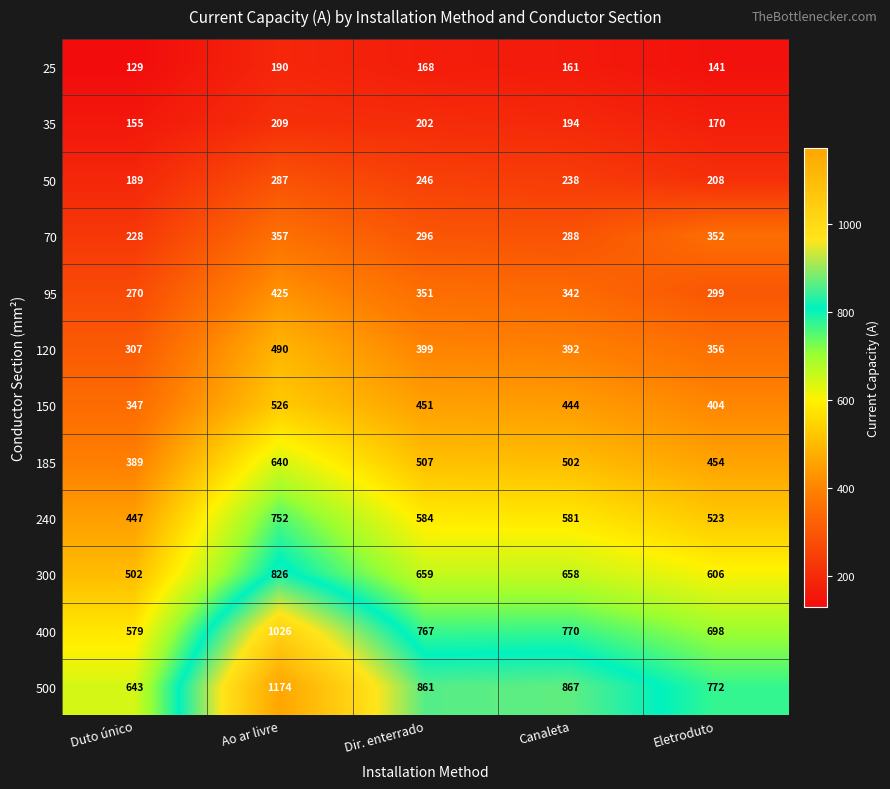

Is the value of 240 at Ao ar livre greater than the value of 300 at Ao ar livre?

No